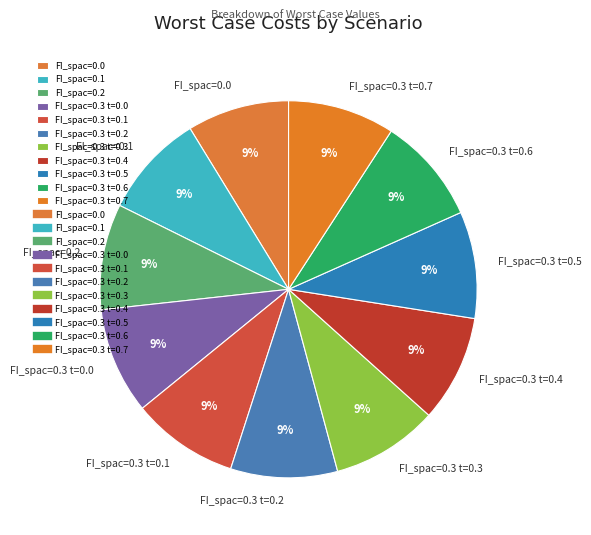

Combined, do FI_spac=0.3 t=0.6 and FI_spac=0.3 t=0.4 account for over 50%?

No